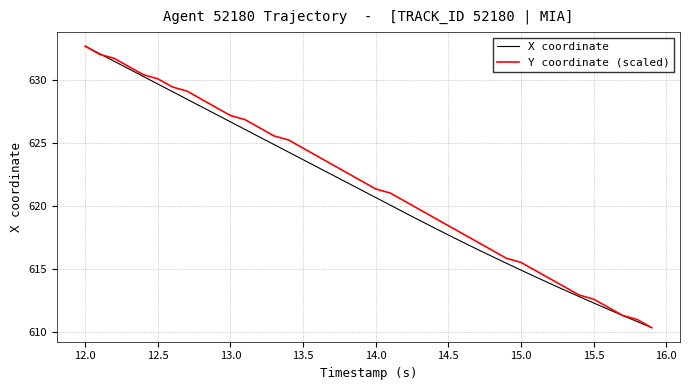

What is the minimum value for Y coordinate (scaled)?

610.4